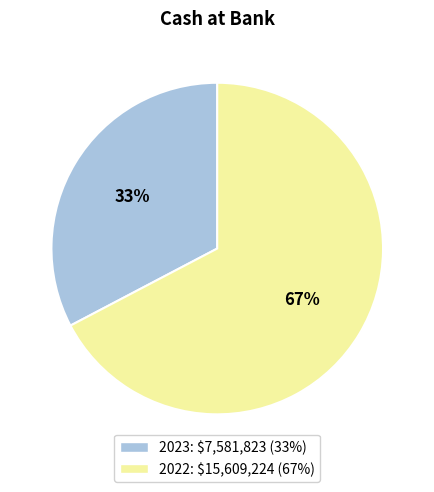

To the nearest percent, what percentage of the pie is 2022?

67%